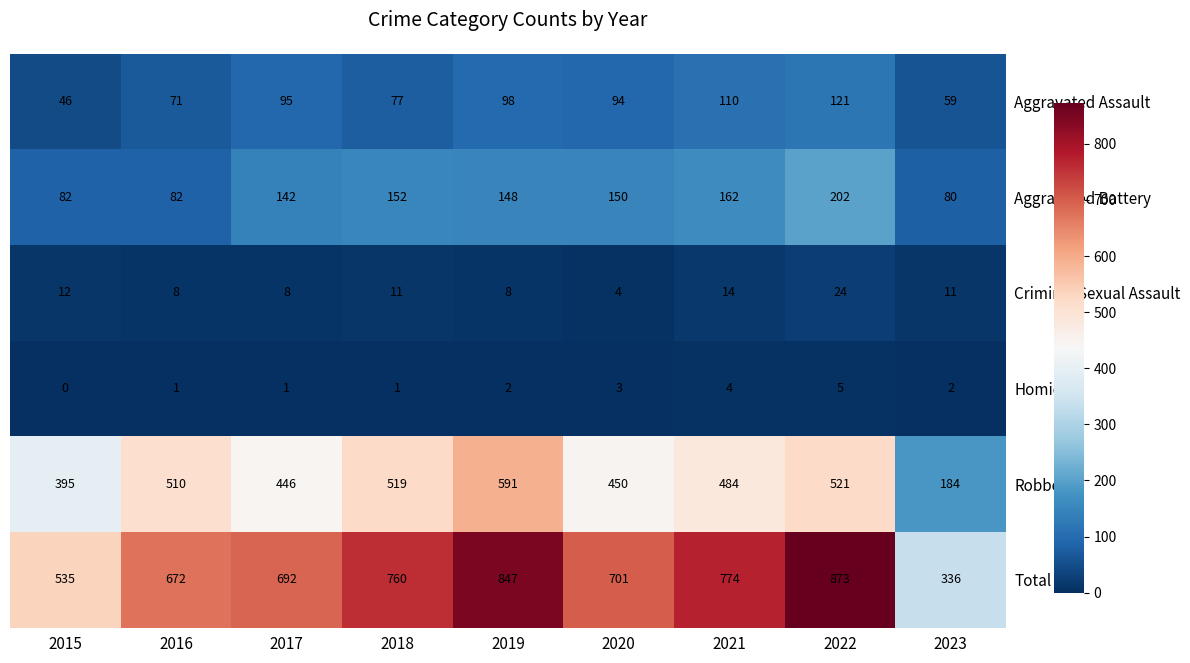

What is the sum of all Criminal Sexual Assault values?

100